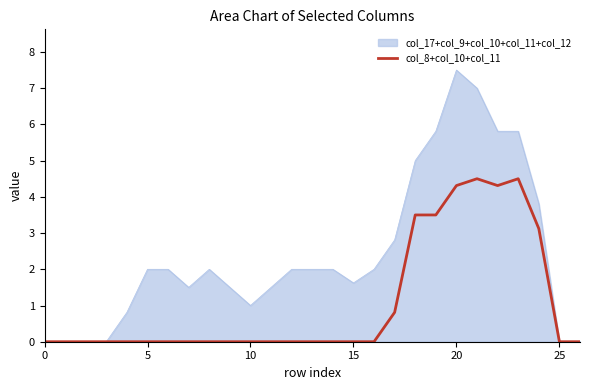

What is the maximum value shown in the chart?

7.5